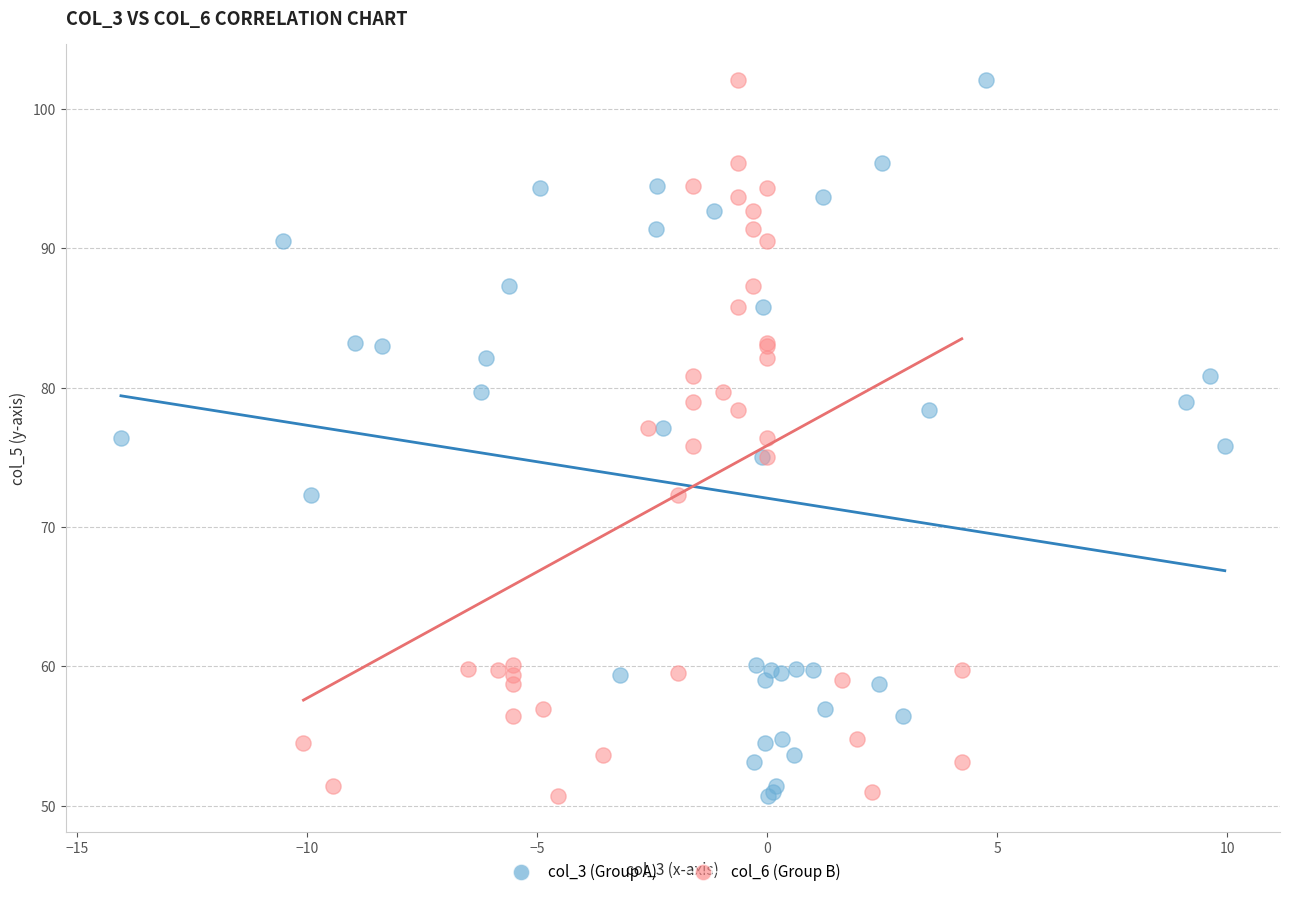

What are all the series names shown in the legend?

col_3 (Group A), col_6 (Group B)